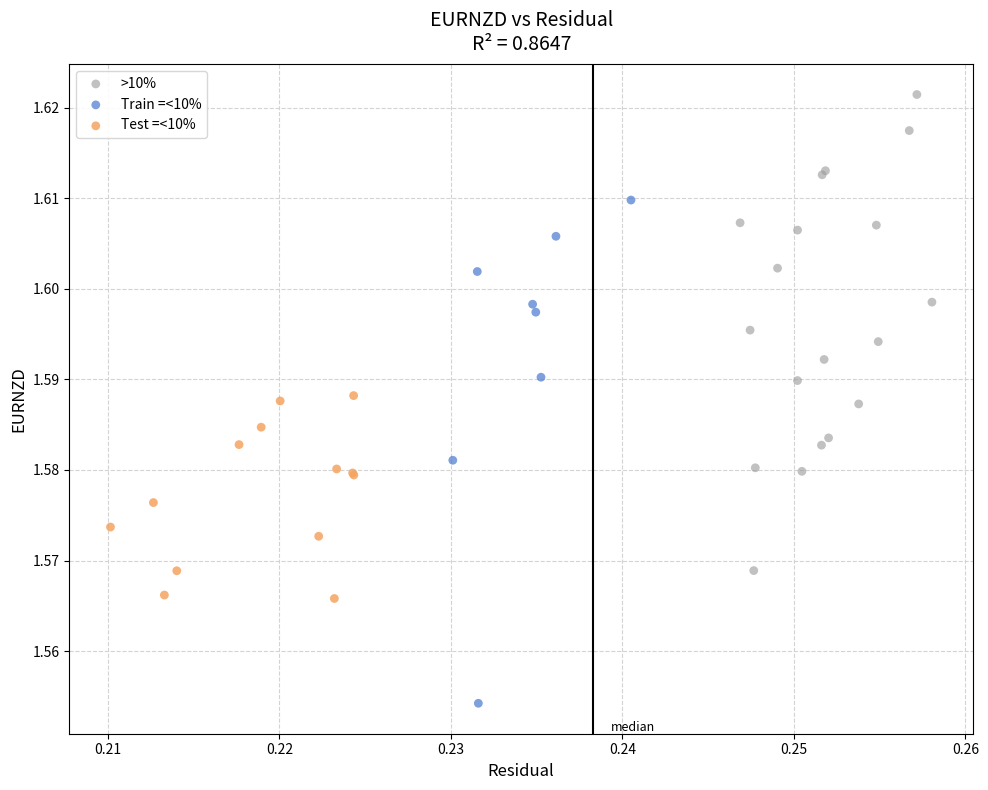

Which series has the largest Y range (max minus min)?

Train =<10%